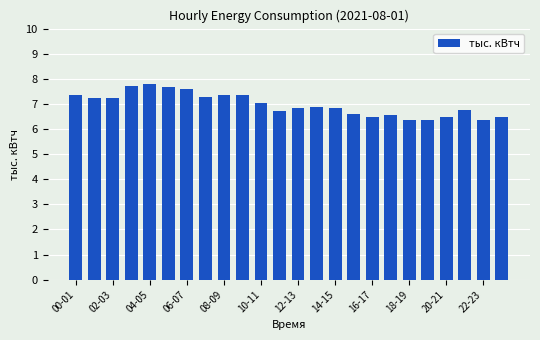

Are the bars grouped side by side (vs. stacked)?

No